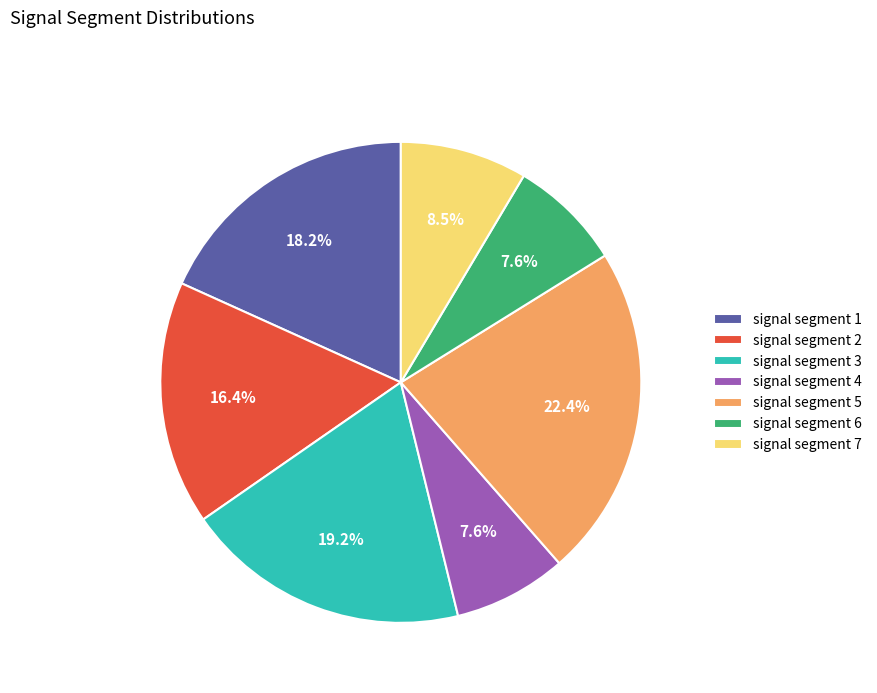

What portion of the pie excludes signal segment 5?

77.6%